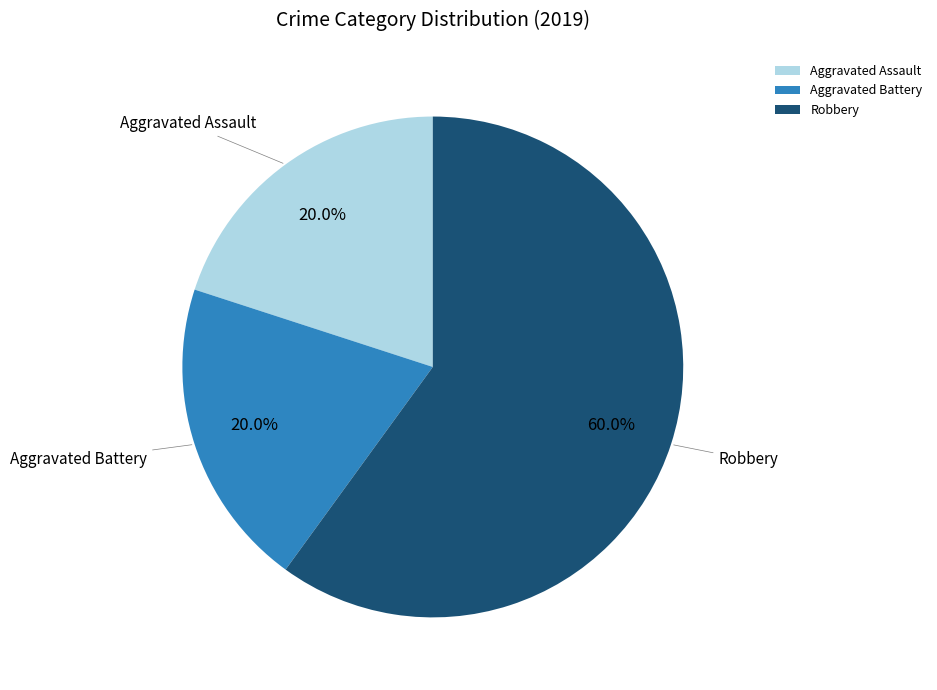

Which category has the biggest portion of the pie?

Robbery